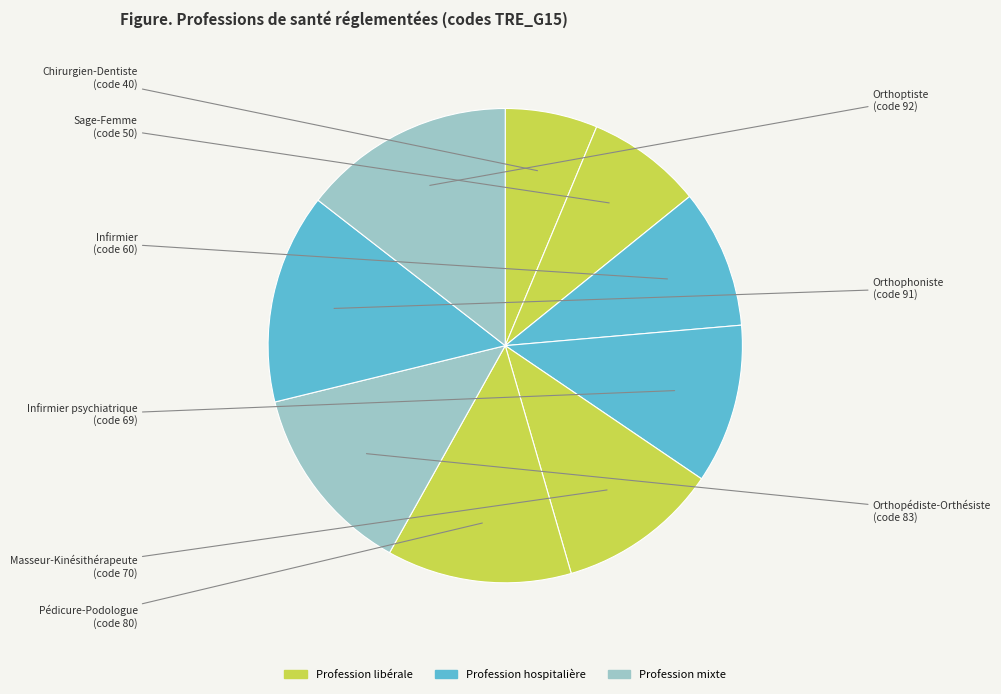

Which slice is the largest?

Orthoptiste